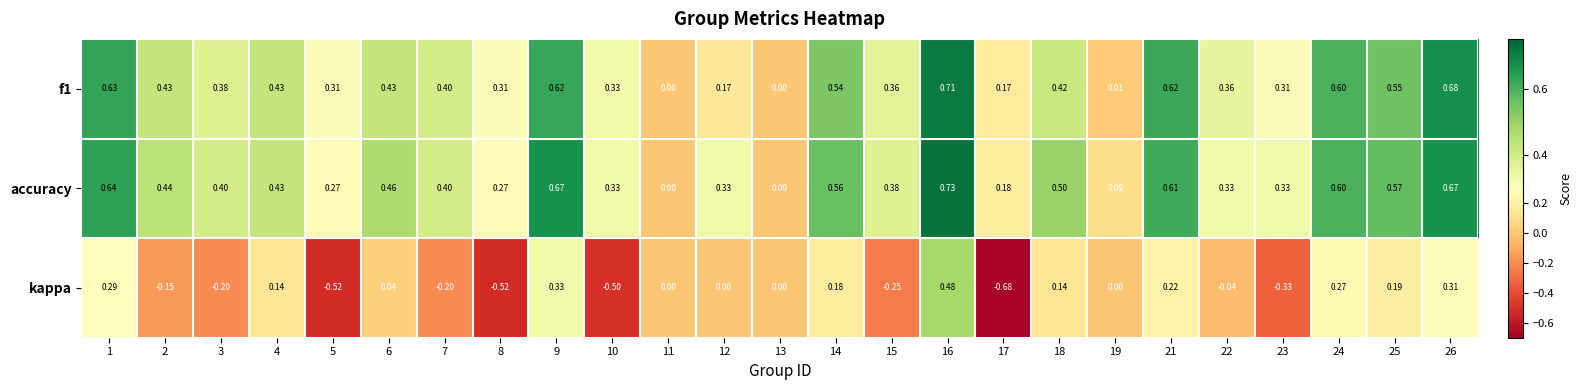

Which series has the widest spread of values?

kappa